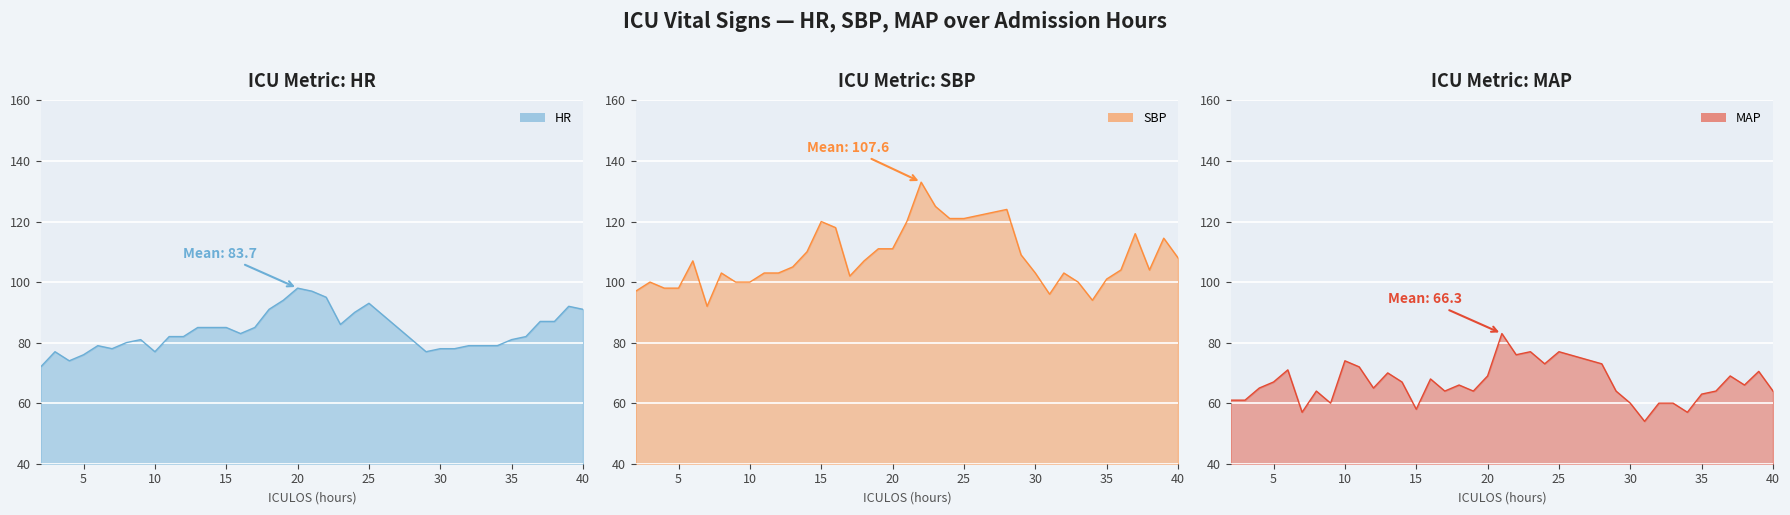

Which series has the widest spread of values?

SBP